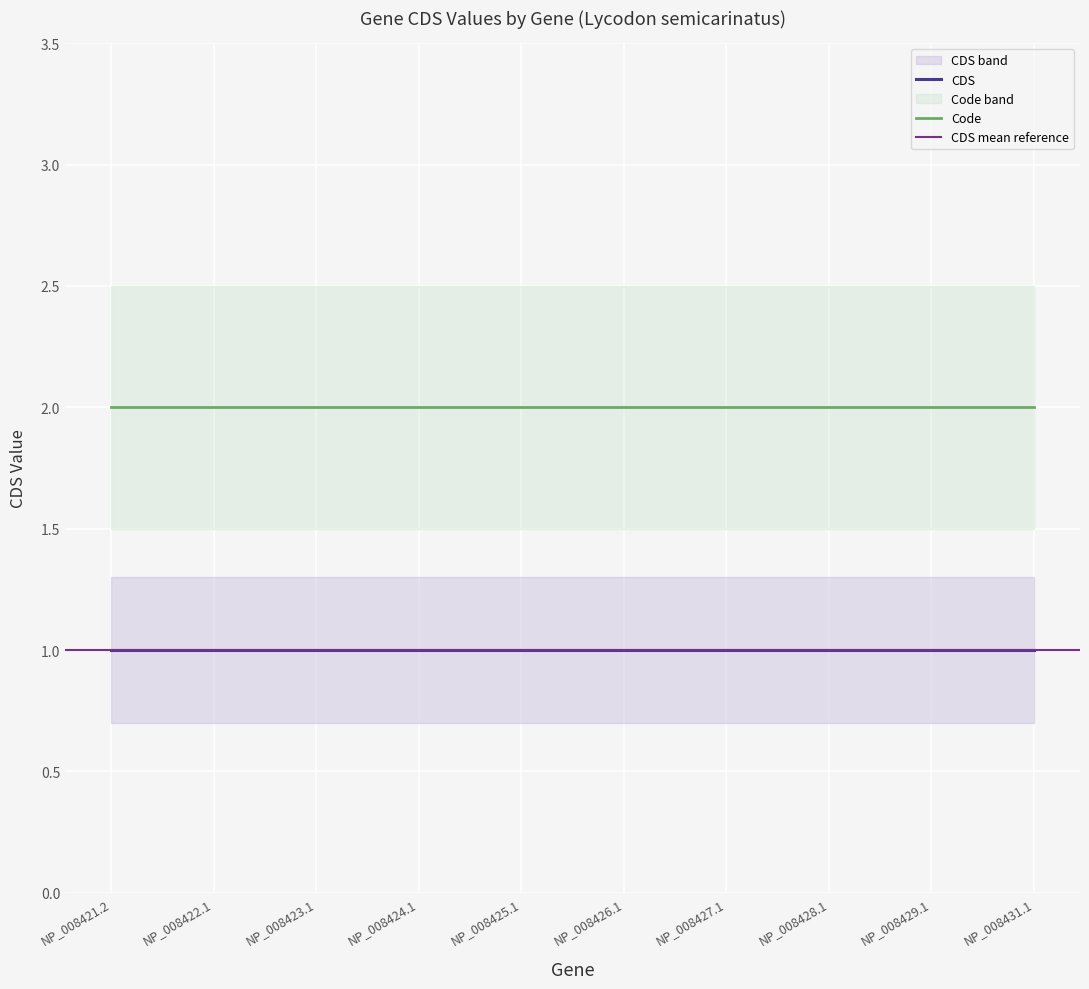

Which series changed the most between NP_008424.1 and NP_008427.1?

CDS